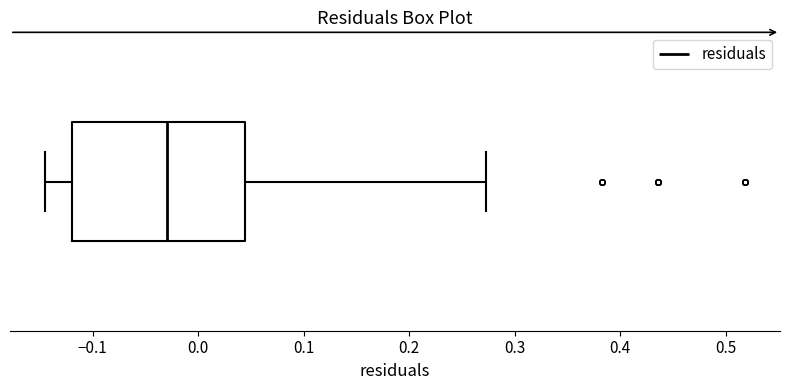

Read this box plot against the x-axis: the position of the median line, the range covered by the box, and the ends of both whiskers. The values are not printed on the chart, so give them approximately, as read against the axis.

median -0.03, box -0.12 to 0.04, whiskers -0.15 to 0.27